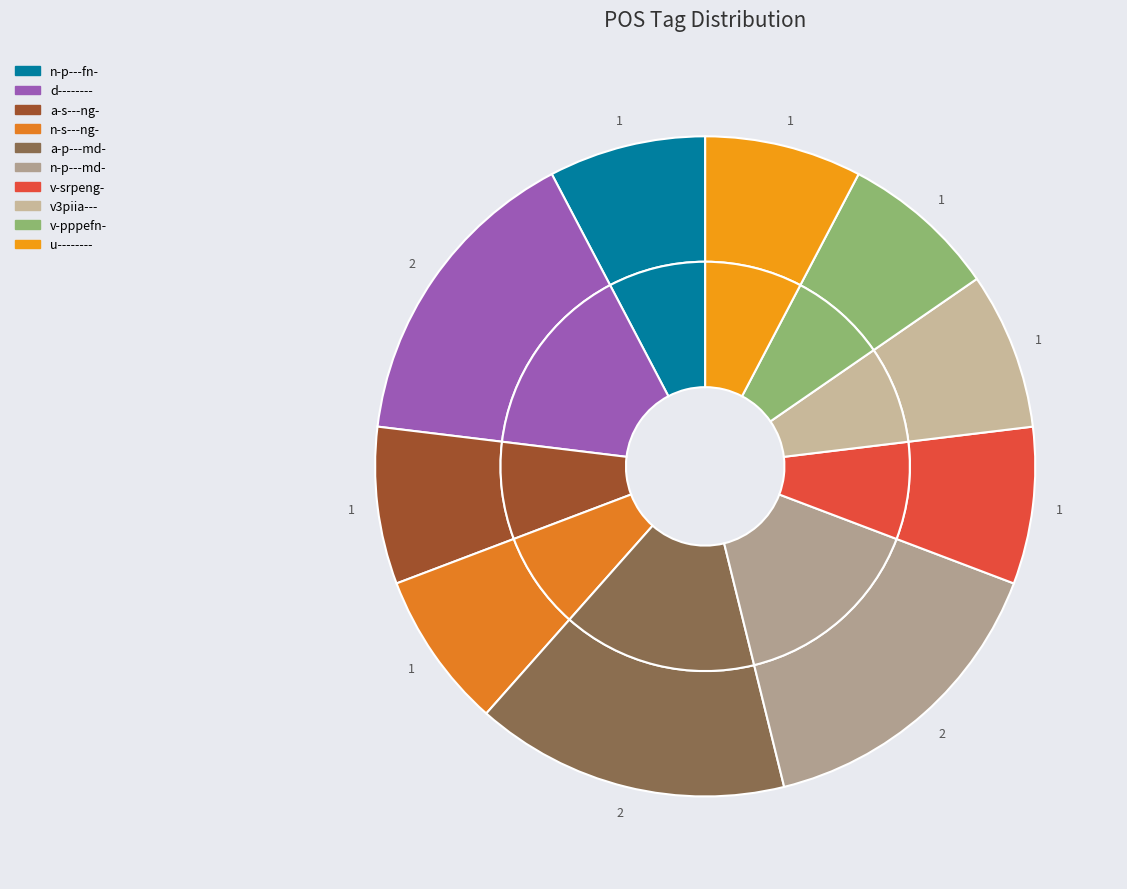

Does a-s---ng- account for over 50% of the chart?

No